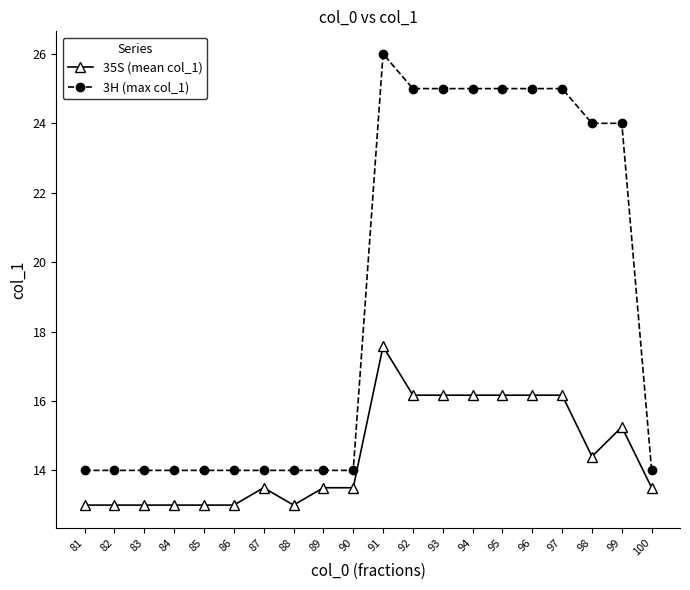

Which series has the largest range (max minus min)?

3H (max col_1)